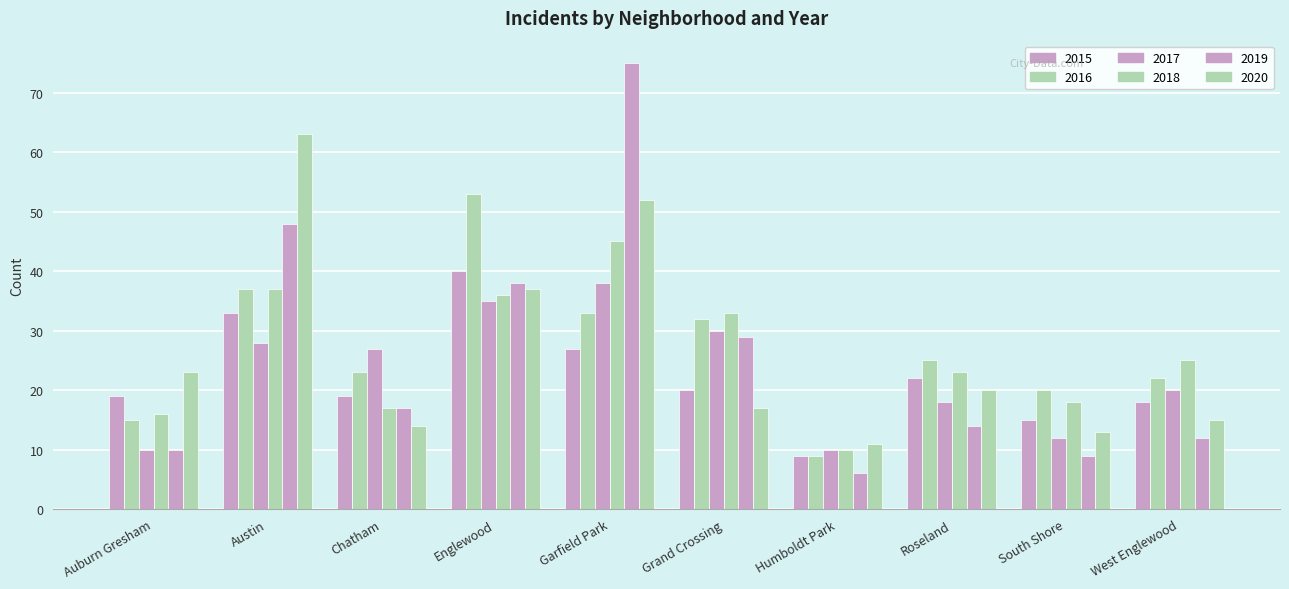

How many values in the 2016 series are below 25?

5